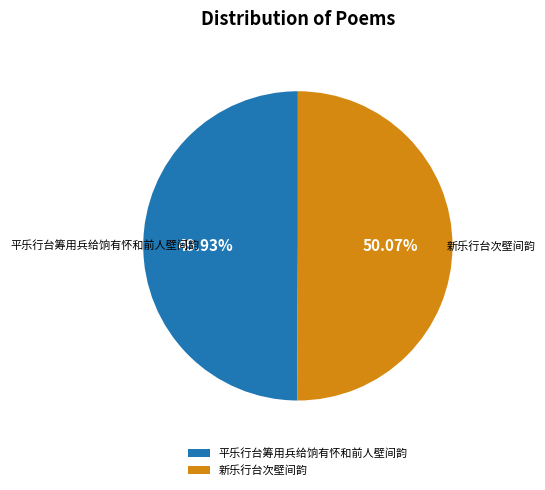

How much of the chart is everything except 新乐行台次壁间韵?

49.9%